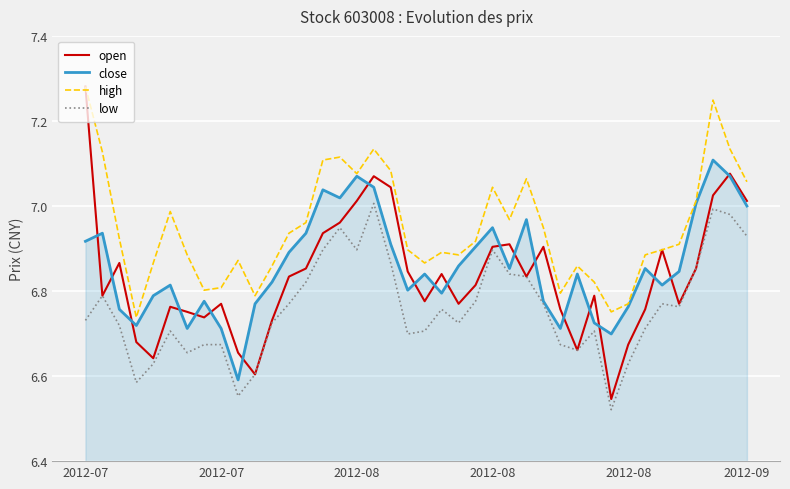

Which series has the largest total across all categories?

high